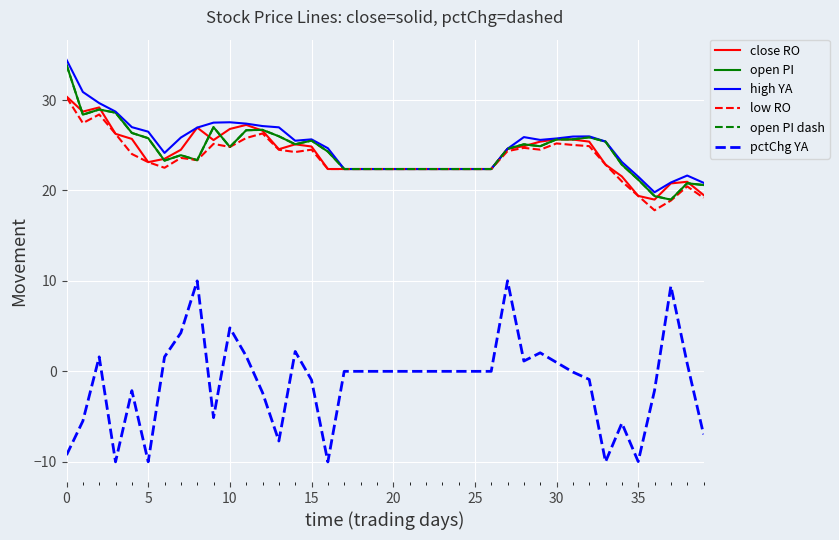

Is this an area chart (filled region under the line)?

No